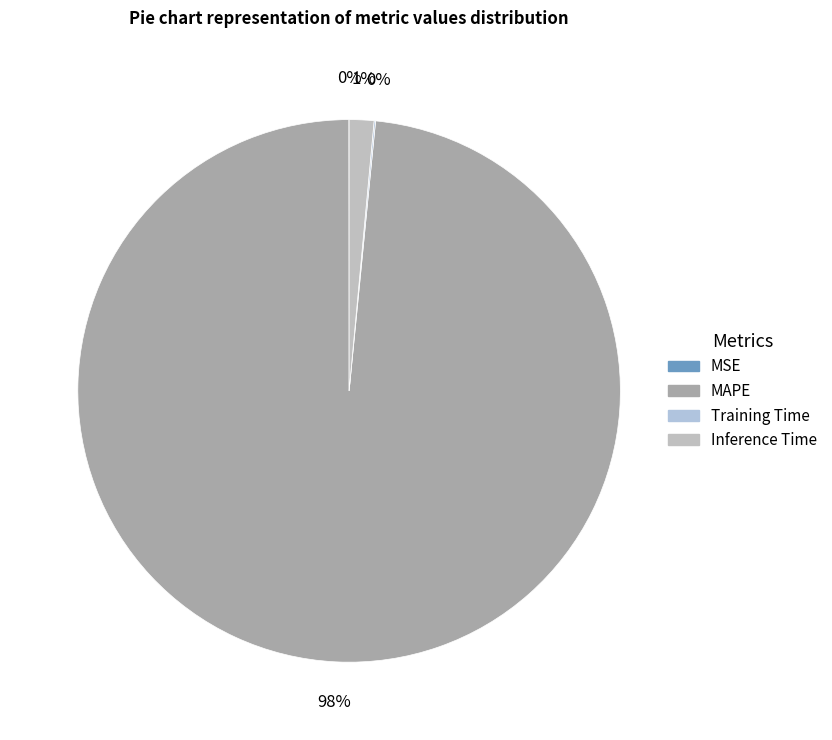

Is there a majority slice in this chart?

Yes